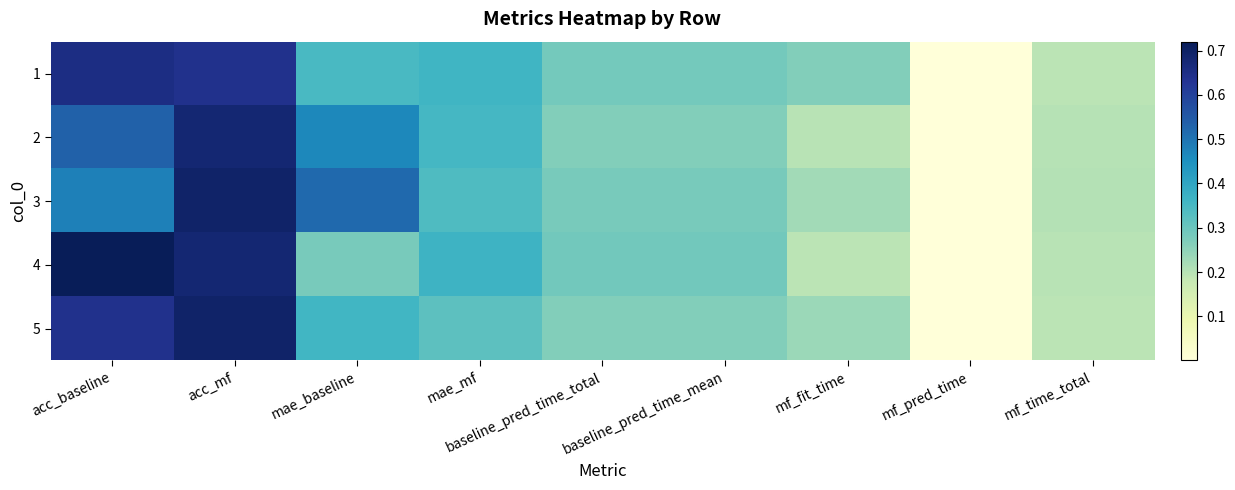

How many series are shown in this chart?

5